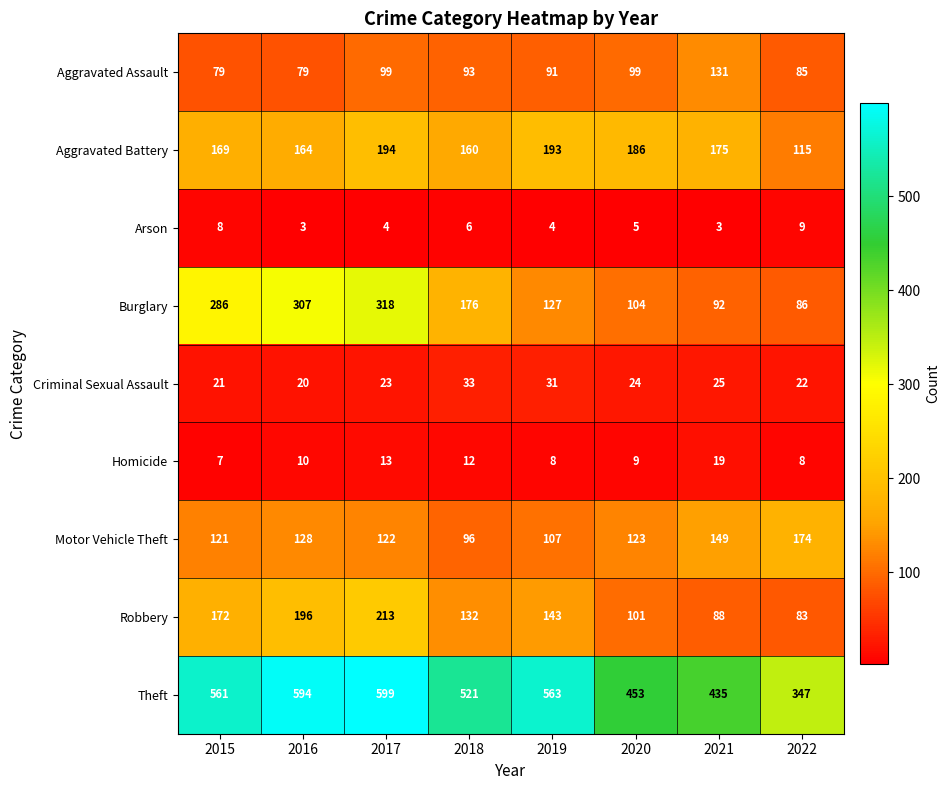

What is the total value across all series at 2022?

929